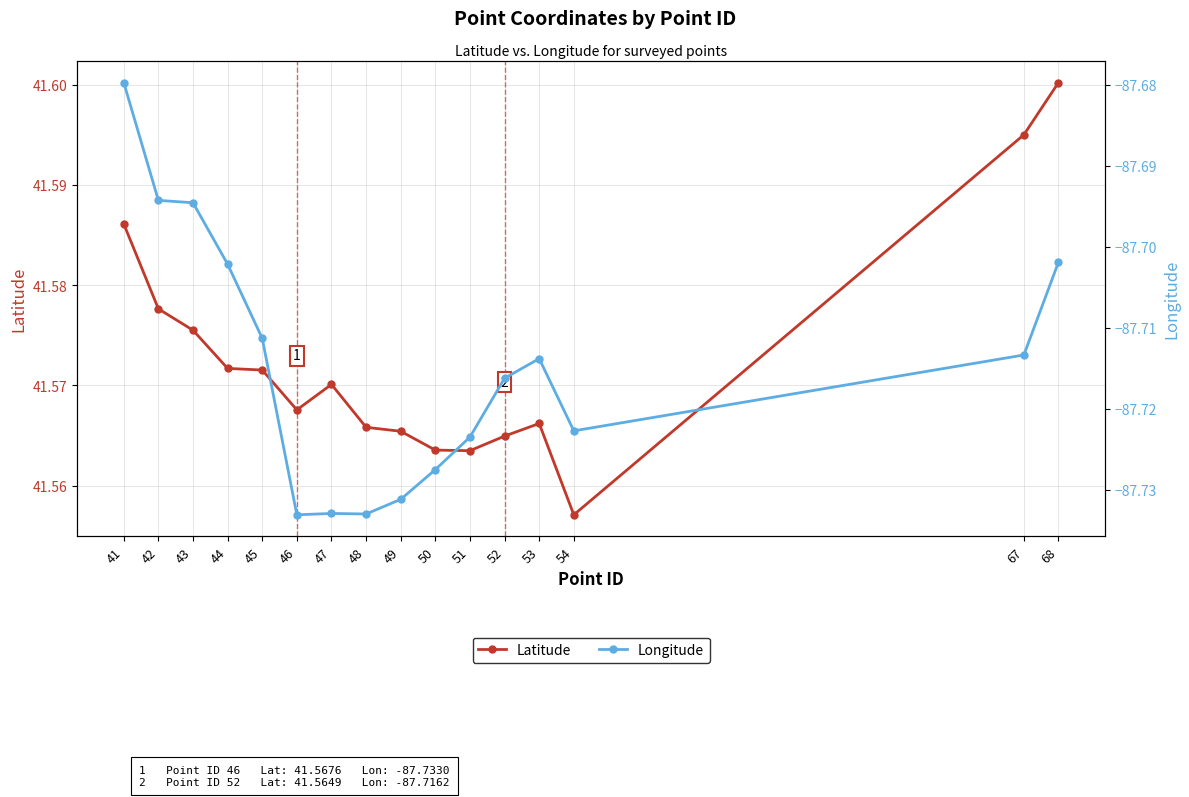

What is the value of the Latitude point at the 10th from the left?

41.6